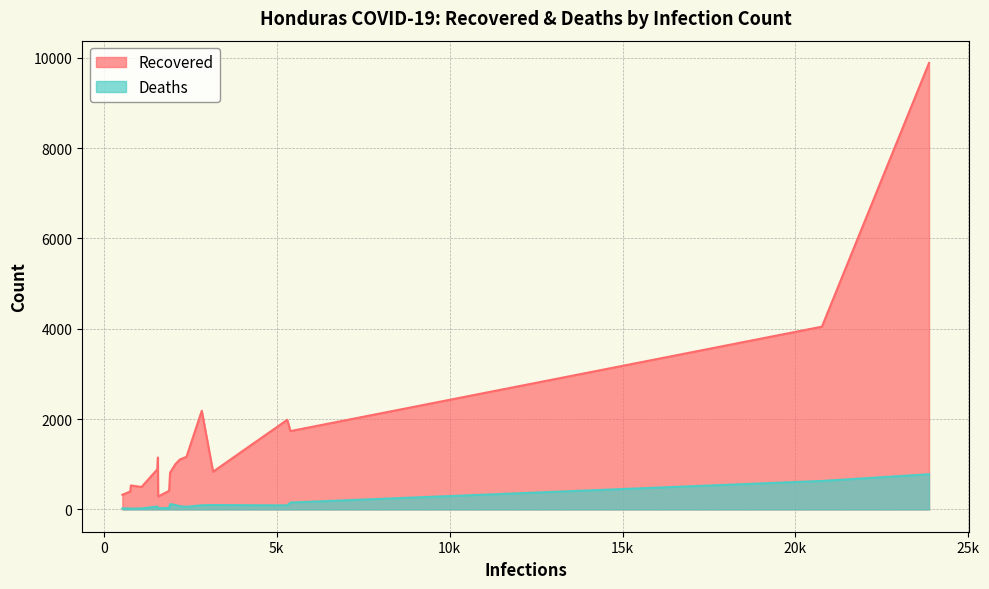

What is the label of the 8th point from the right?

1570